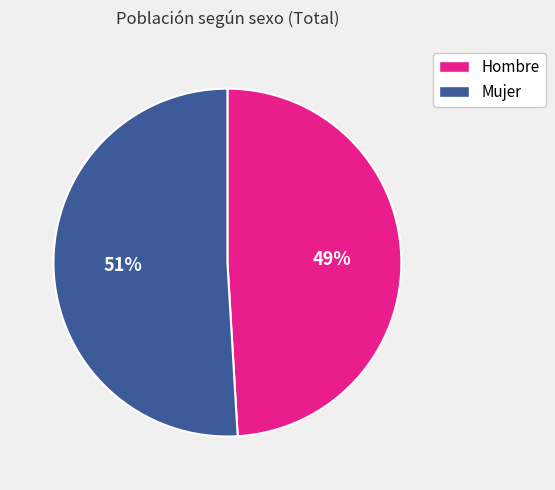

To the nearest percent, what is the difference between the largest and smallest slice percentages?

2%